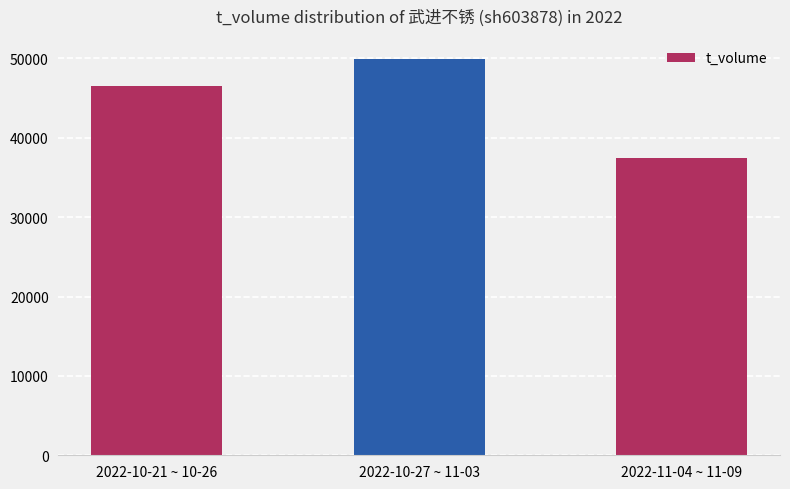

True or false: the data shows 37489 at 2022-11-04 ~ 11-09.

True